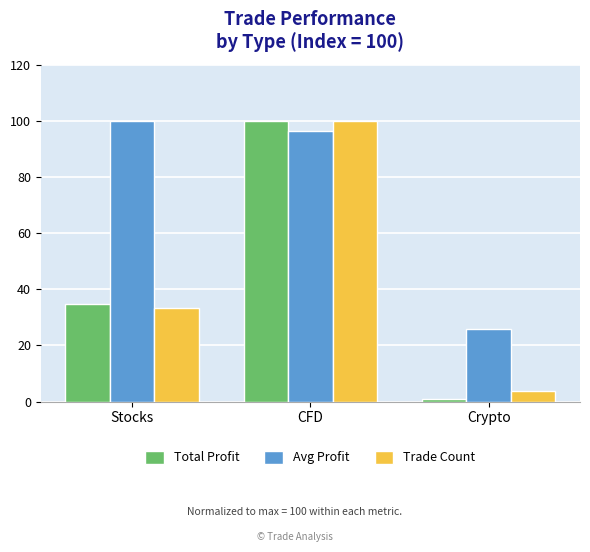

How many bars are there in each group?

3